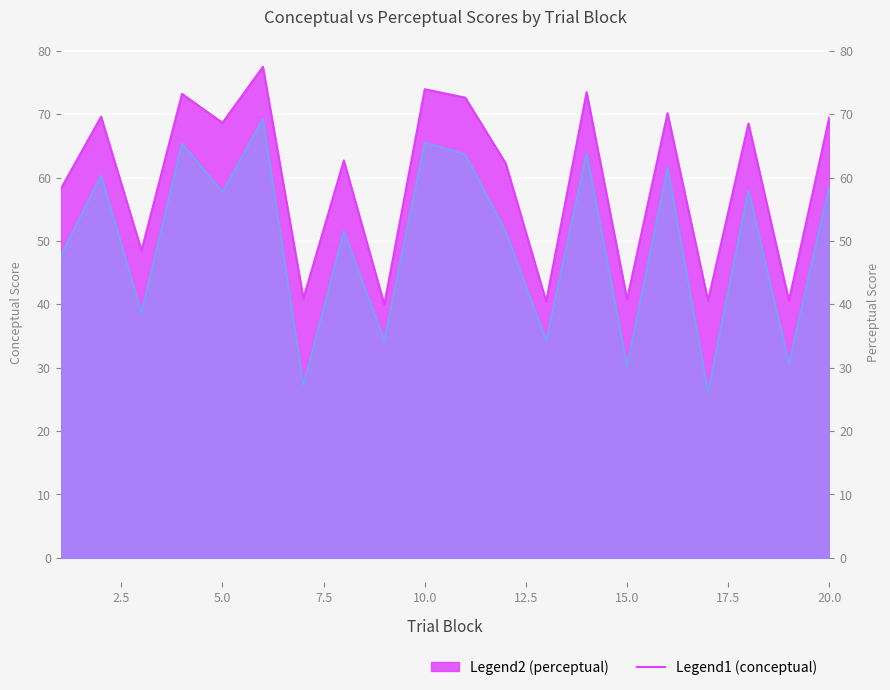

What is the approximate value of conceptual at 7?

27.2